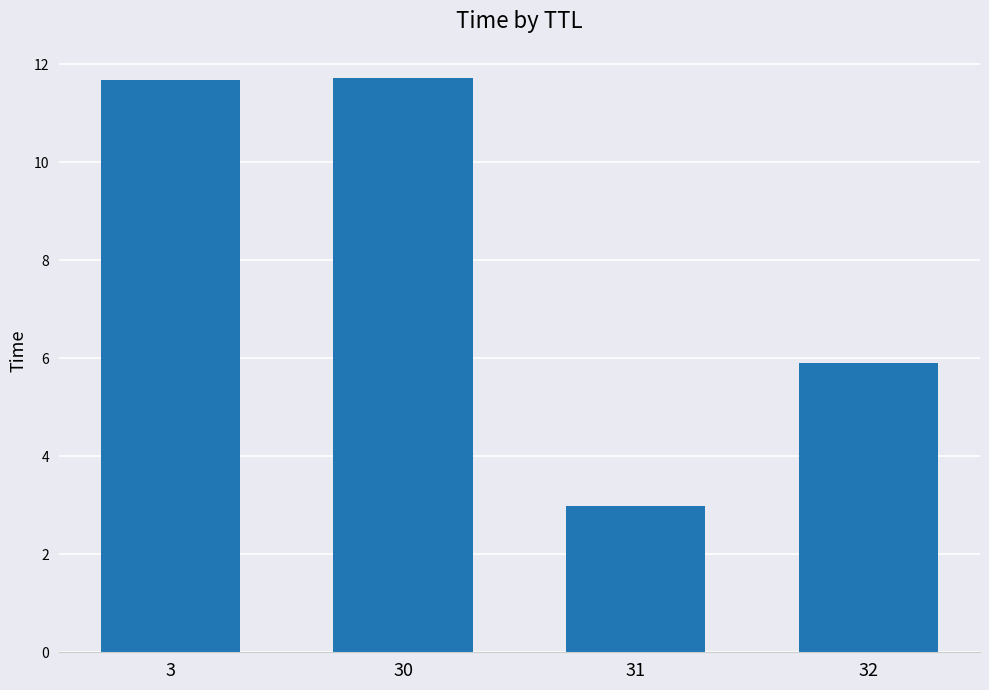

Is it true that the value at 32 is 5.9?

True